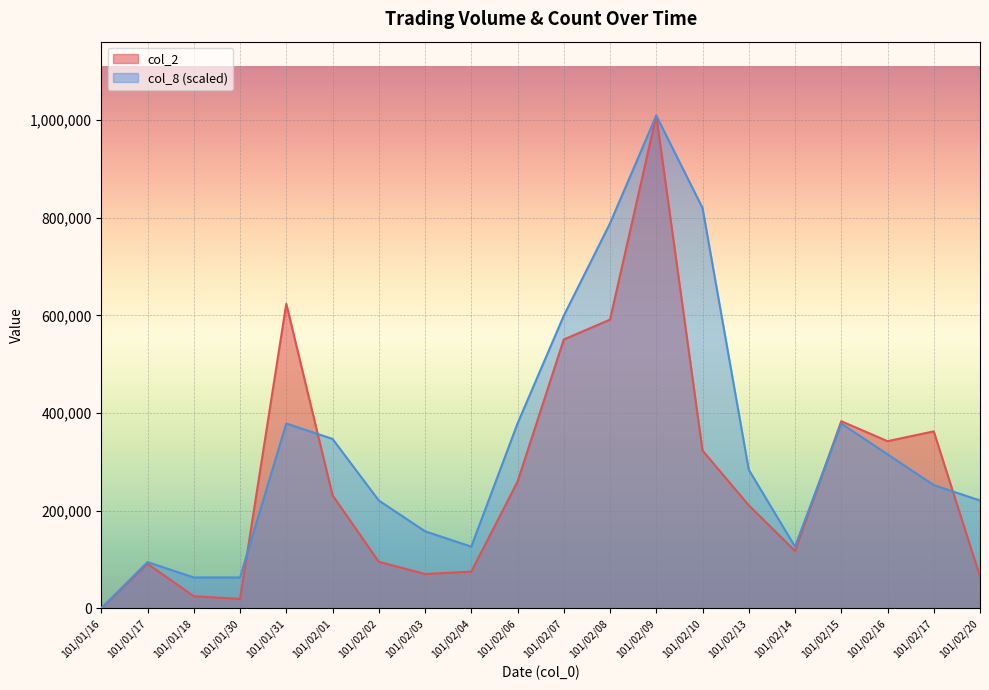

What is the sum of all col_8 values?

6625500